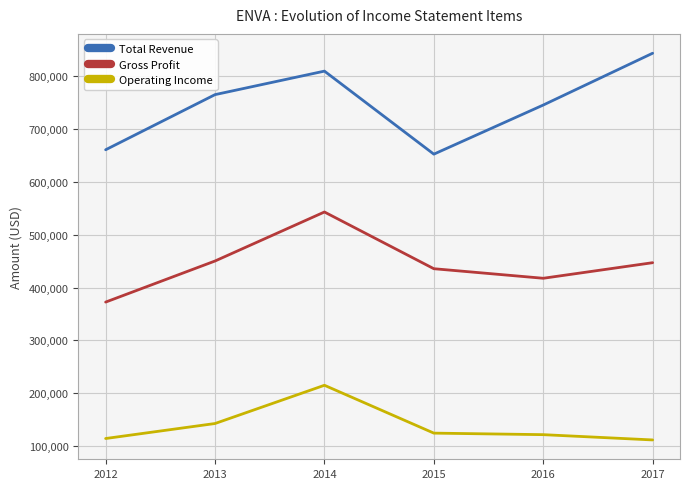

True or false: Gross Profit and Total Revenue cross at least once.

False